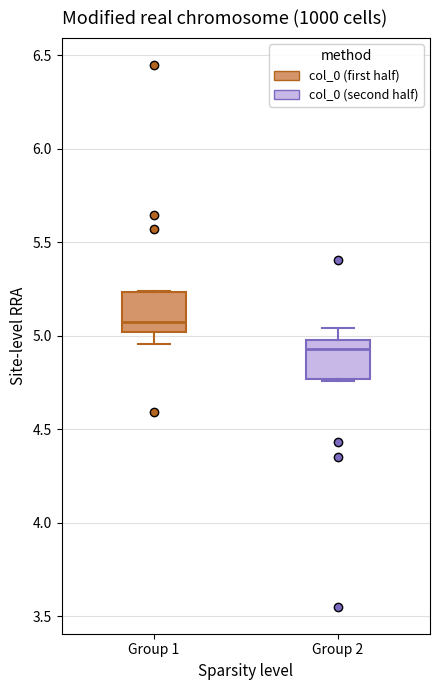

Reading left to right, transcribe this box plot: for each box, give where its median line is, the range the box spans, and where its two whiskers end, as read against the y-axis. The values are not printed on the chart, so give them approximately, as read against the axis.

Group 1: median 5.05, box 5.00 to 5.25, whiskers 4.95 to 5.25
Group 2: median 4.95, box 4.75 to 5.00, whiskers 4.75 to 5.05